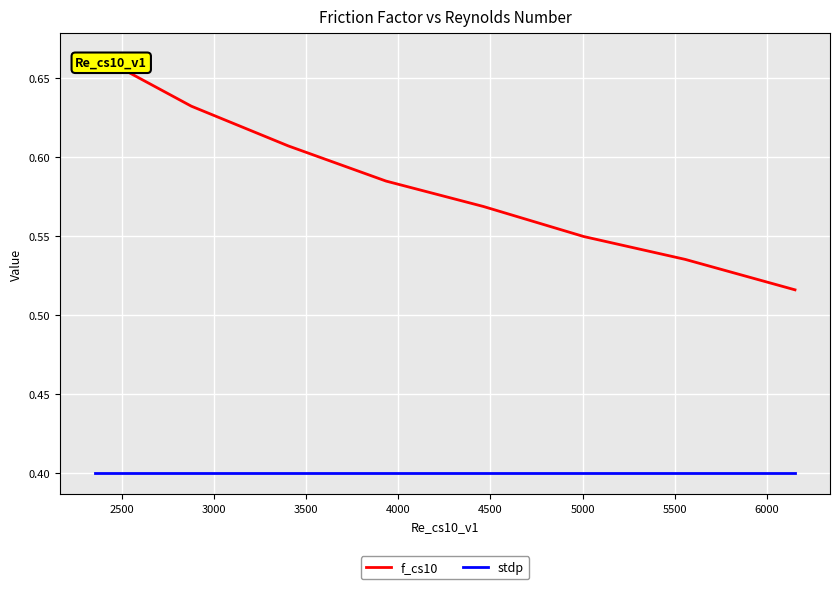

Rank the series by their maximum value, from lowest to highest.

stdp, f_cs10